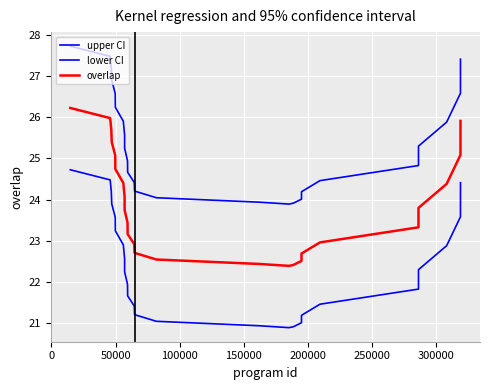

How many lines are shown in the chart?

3